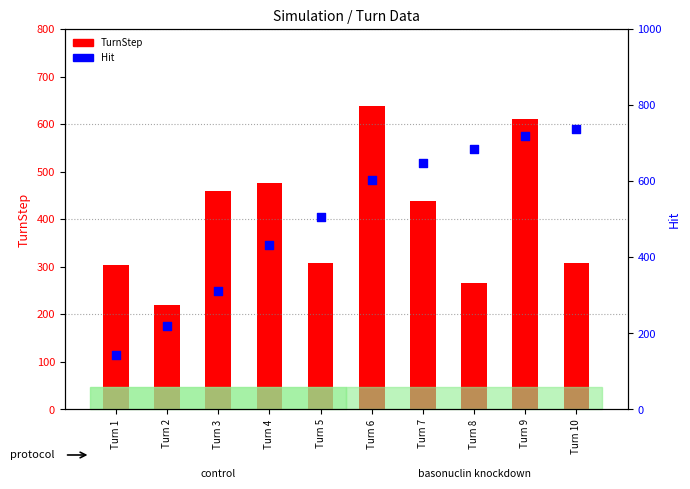

Is the value of TurnStep at Turn 4 greater than the value of Hit at Turn 9?

No